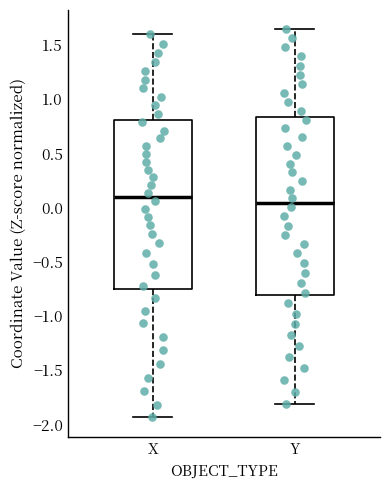

Reading left to right, transcribe this box plot: for each box, give where its median line is, the range the box spans, and where its two whiskers end, as read against the y-axis. The values are not printed on the chart, so give them approximately, as read against the axis.

X: median 0.10, box -0.75 to 0.80, whiskers -1.95 to 1.60
Y: median 0.05, box -0.80 to 0.85, whiskers -1.80 to 1.65